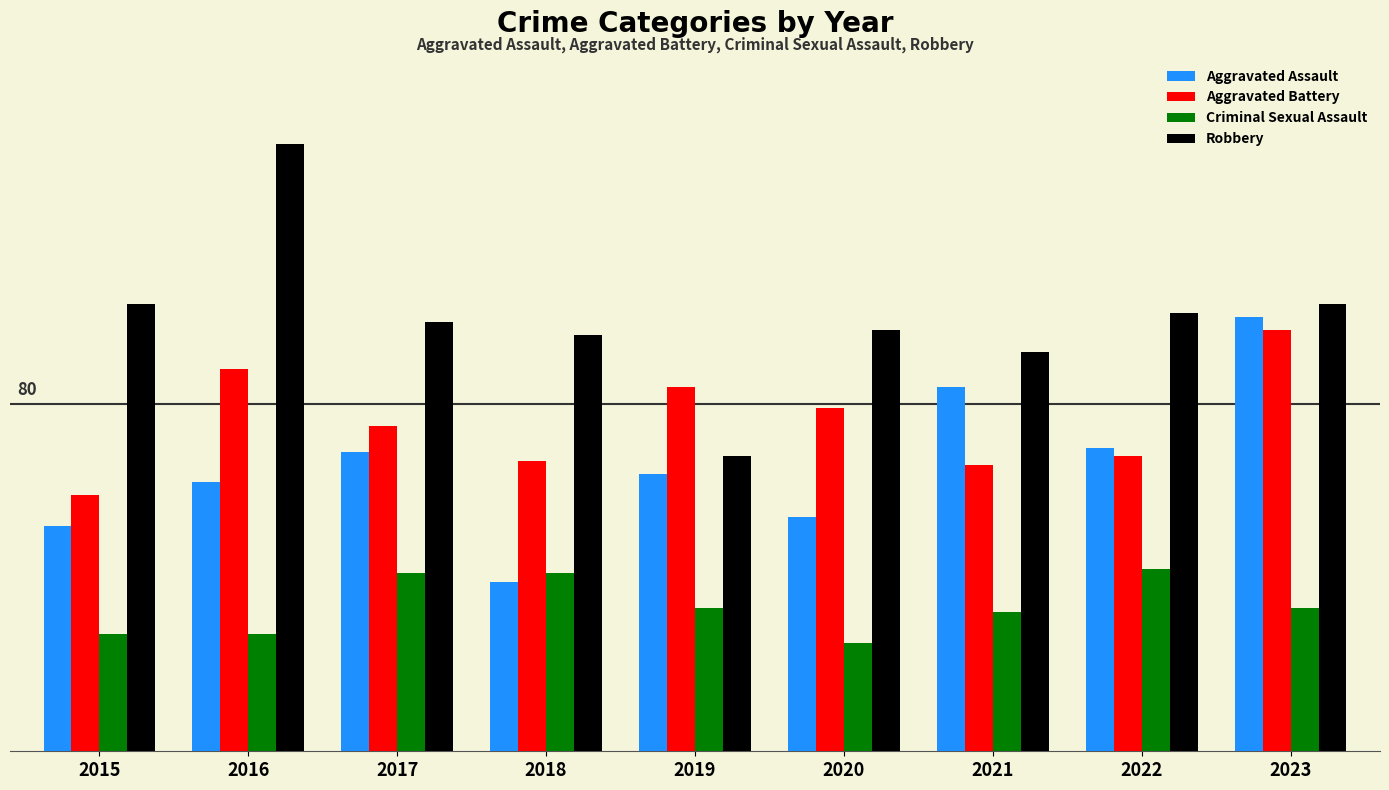

What is the spread (max minus min) of values at 2015?

76